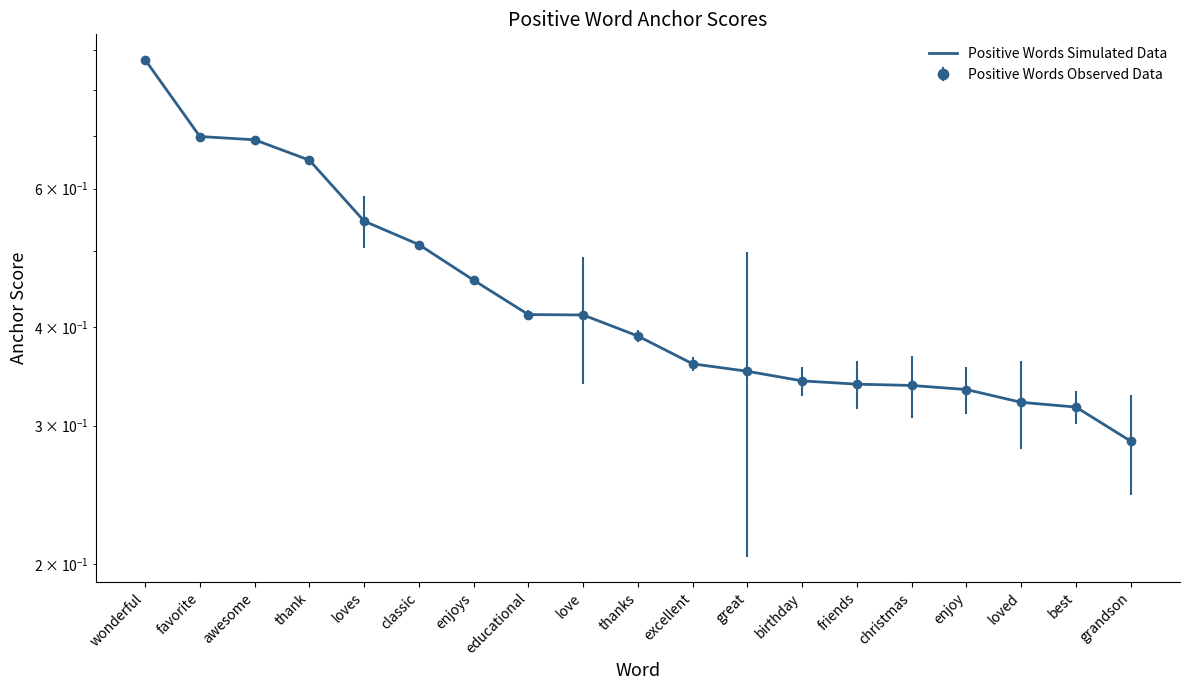

What is the label of the 4th point from the left?

thank